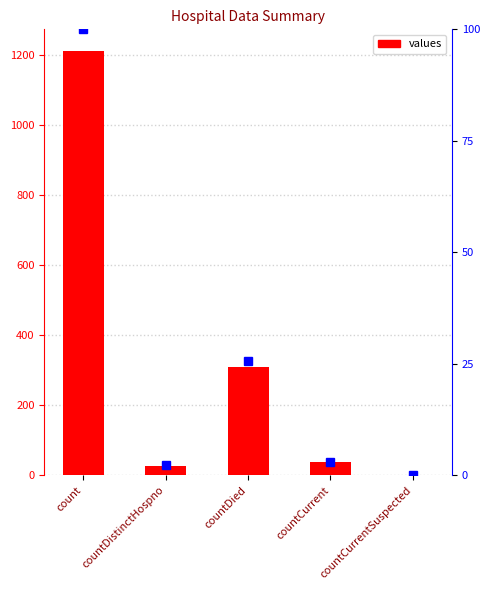

Does the chart contain stacked bars?

No